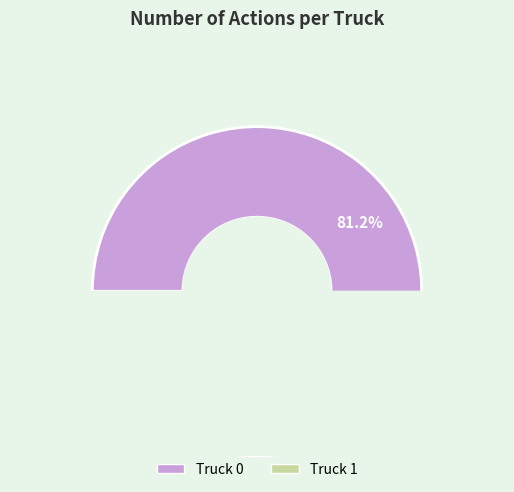

Rank the categories by value from lowest to highest.

Truck 1, Truck 0